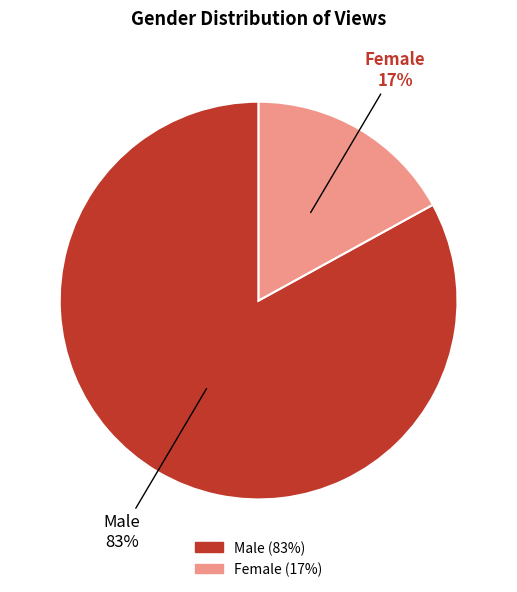

True or false: Male accounts for 71% of the total.

False